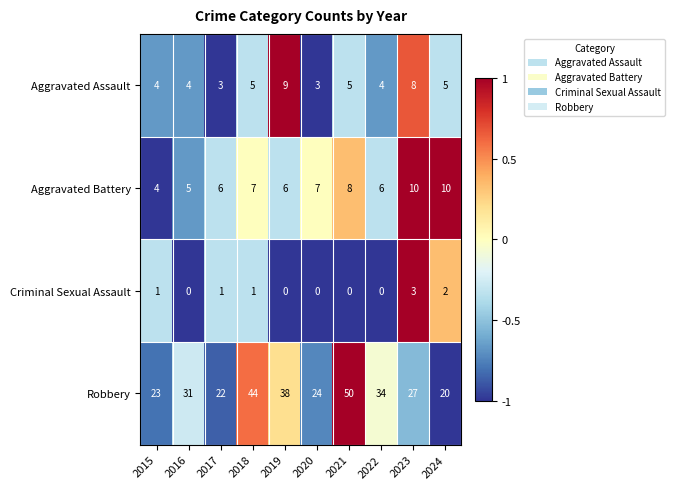

Which category has the highest value in the Aggravated Assault series?

2019